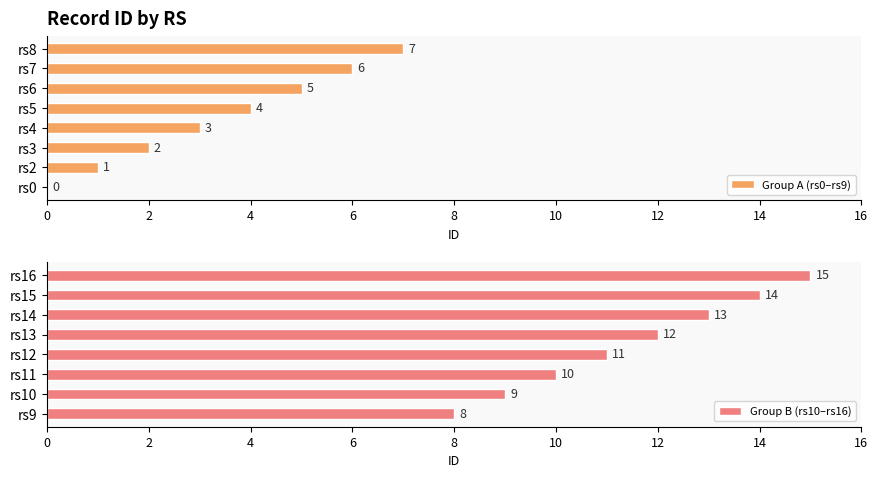

Where is Group A (rs0–rs9) nearest to the value 3?

rs4